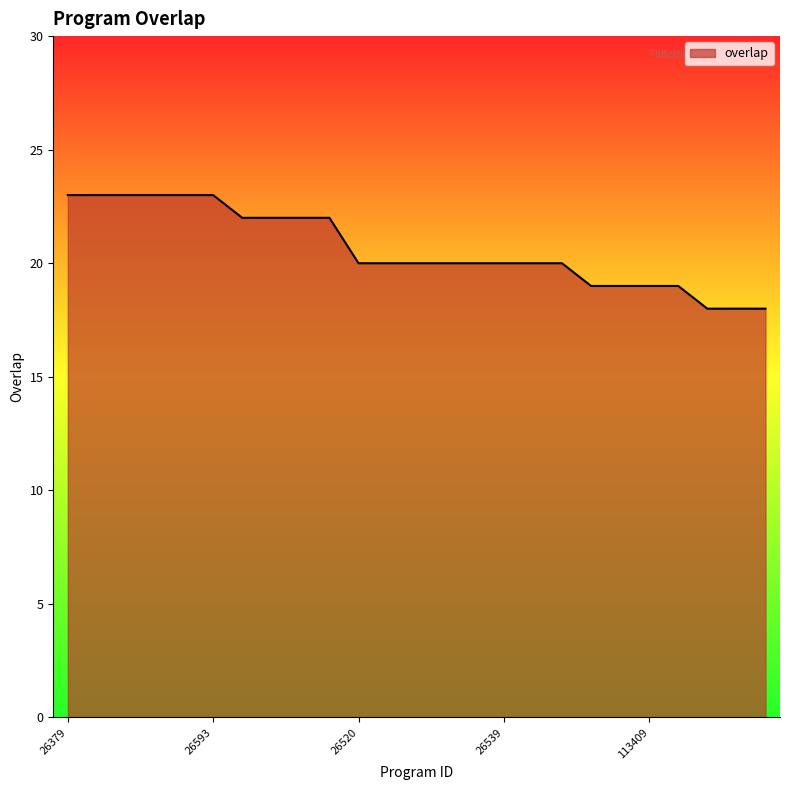

What is the greatest value displayed?

23